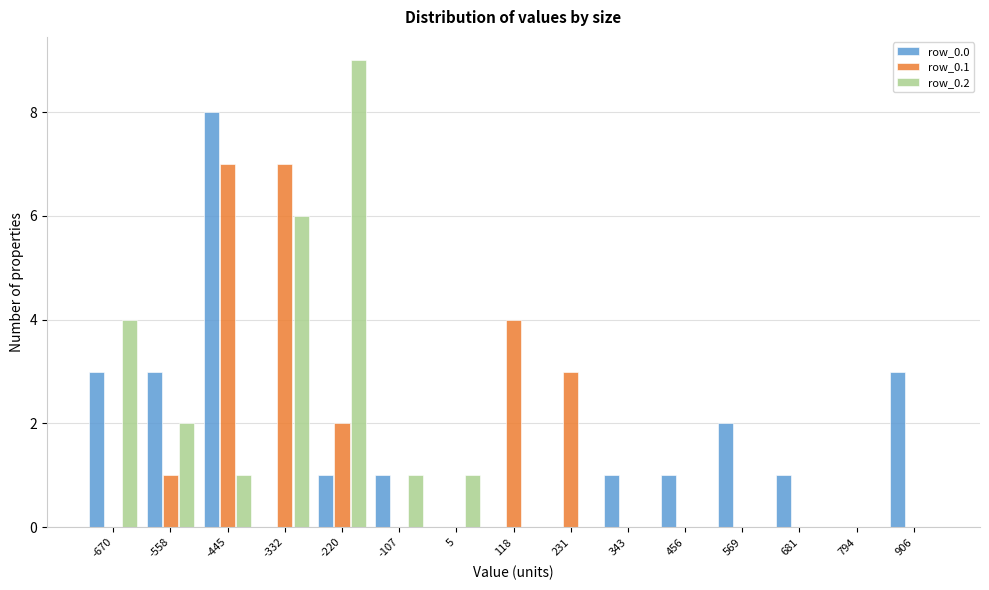

What is the height of the row_0.1 bar covering -280 to -160 on the x-axis? Neither the bar edges nor the heights are printed on the chart, so give them approximately, as read against the axes.

2